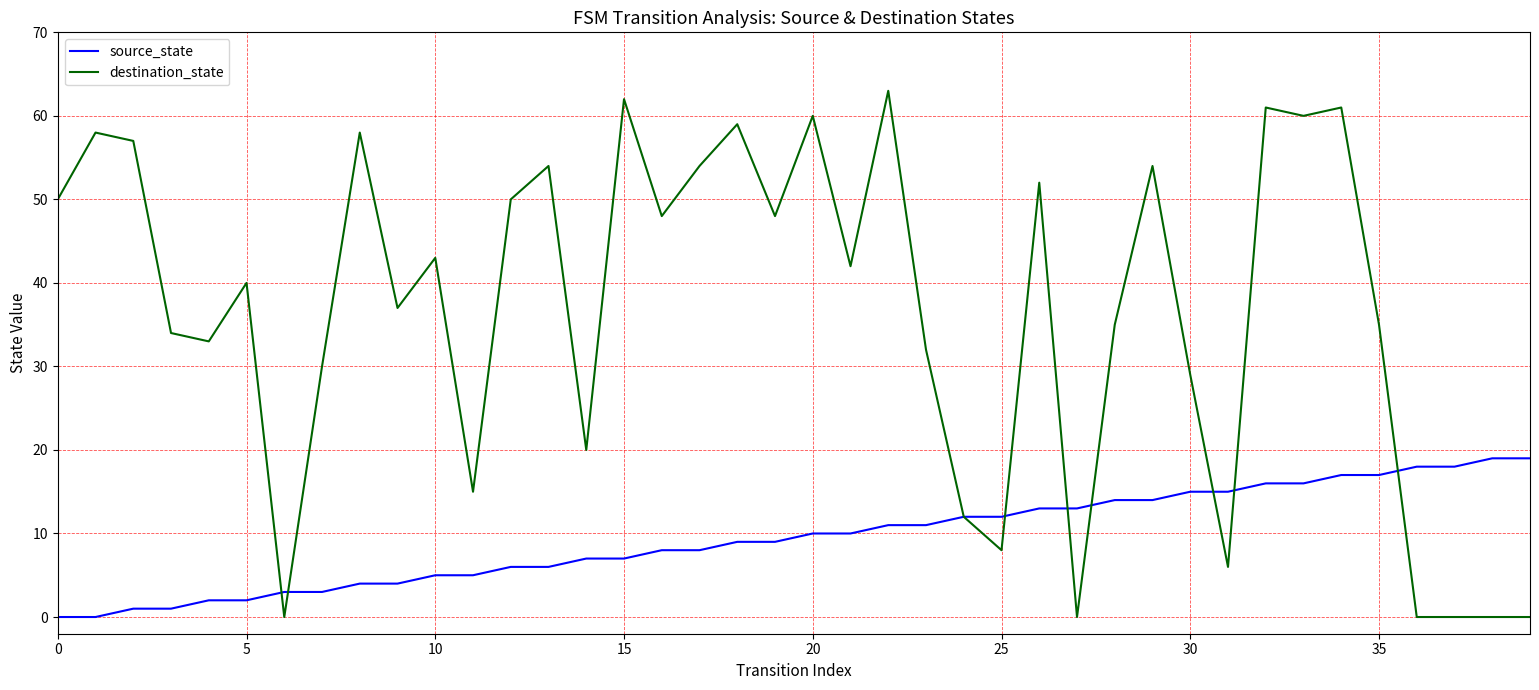

What is the maximum value for source_state?

19